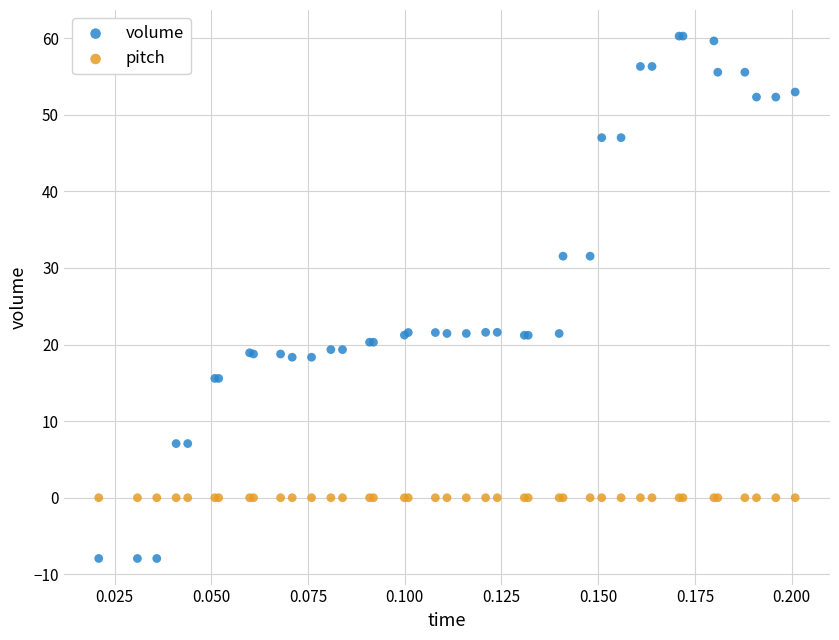

Which series reaches the maximum Y coordinate?

volume